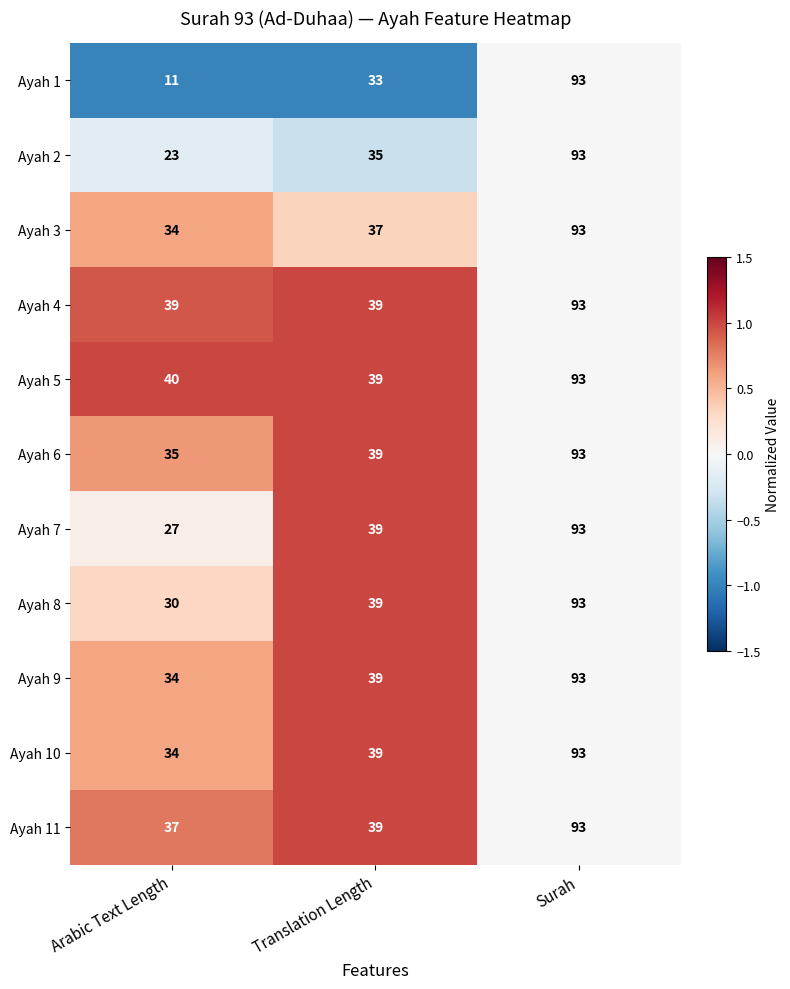

The Ayah 2 series shows 36 at Arabic Text Length. True or false?

False